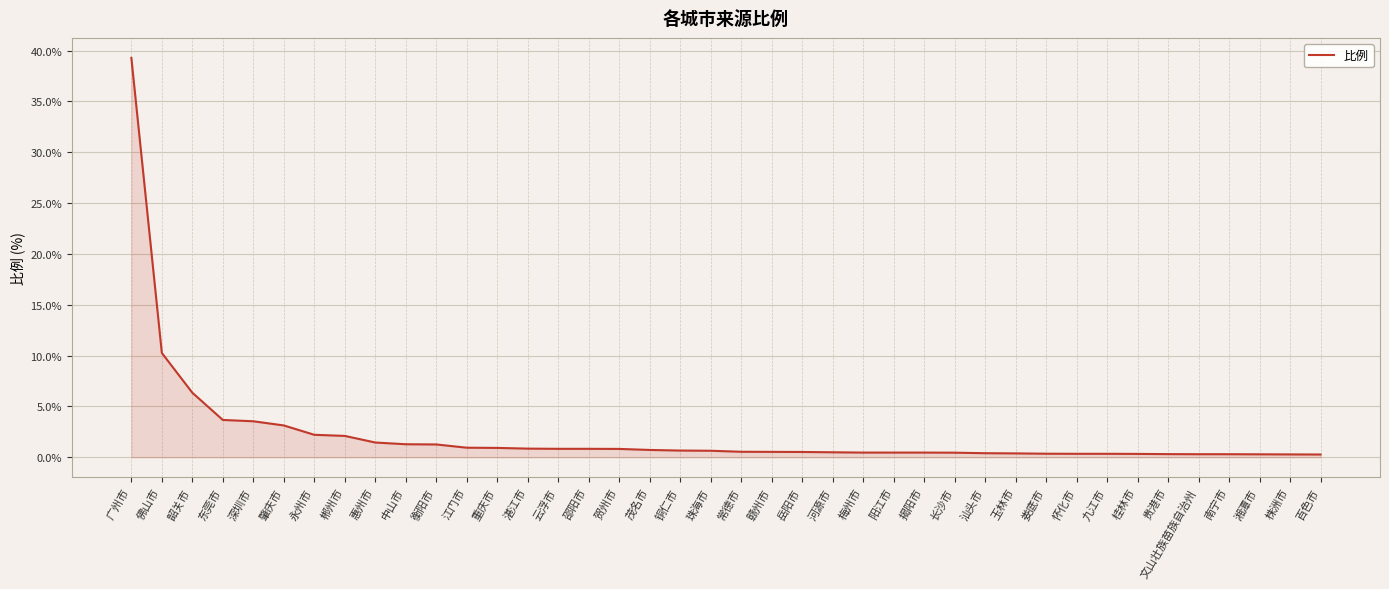

Is it true that the value at 深圳市 is 1.6?

False